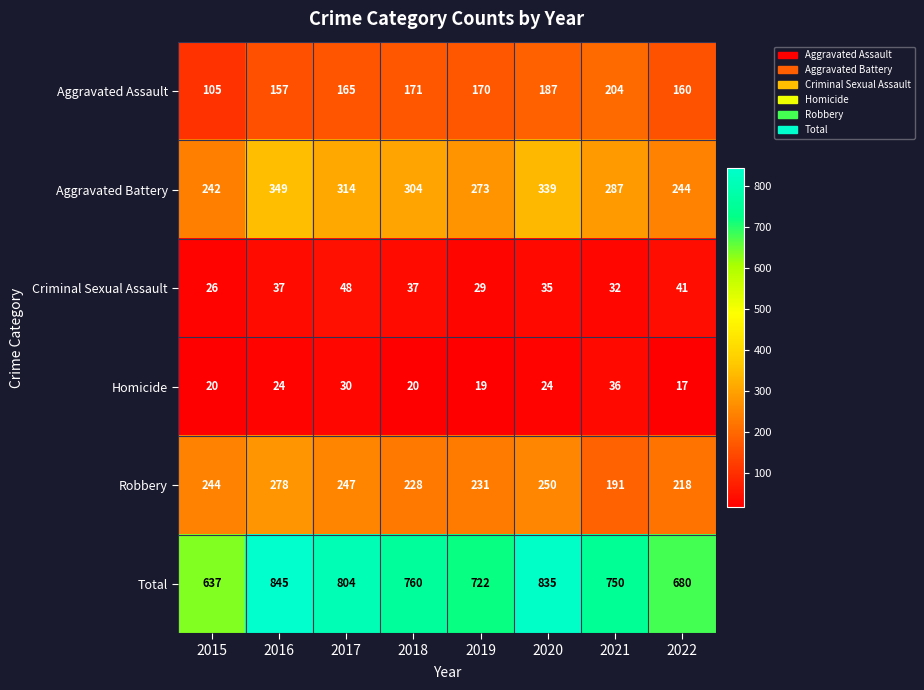

Where does the Total series first go above 760?

2016